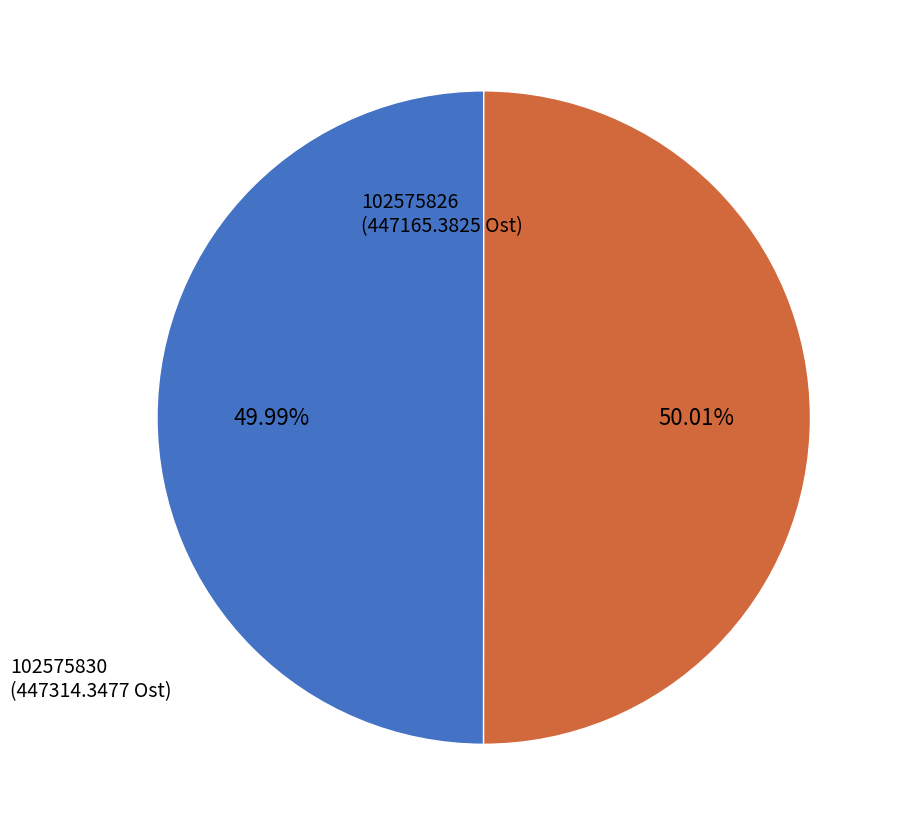

Is there a majority slice in this chart?

Yes